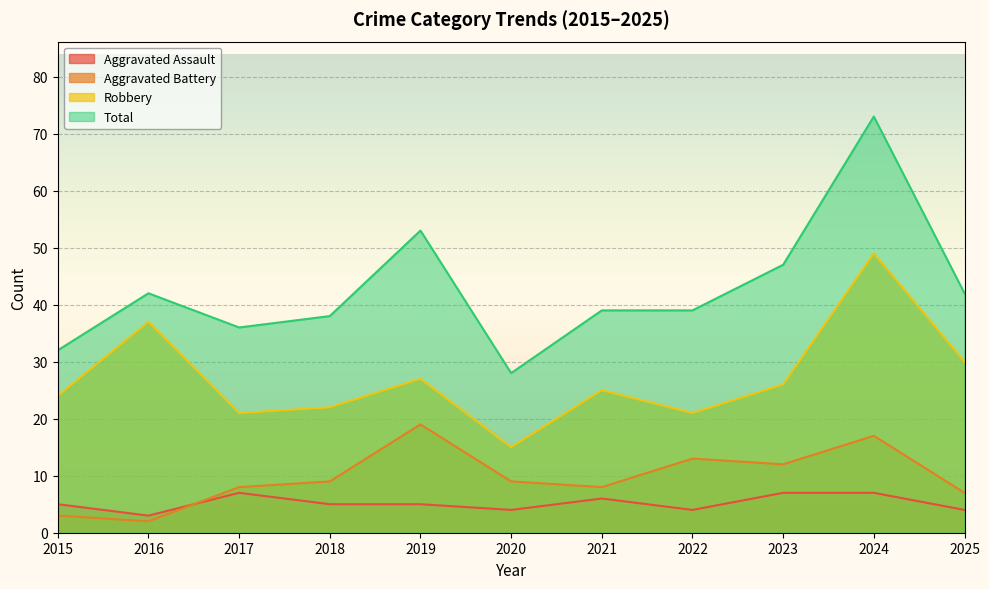

How many data points in Robbery are less than 25?

5